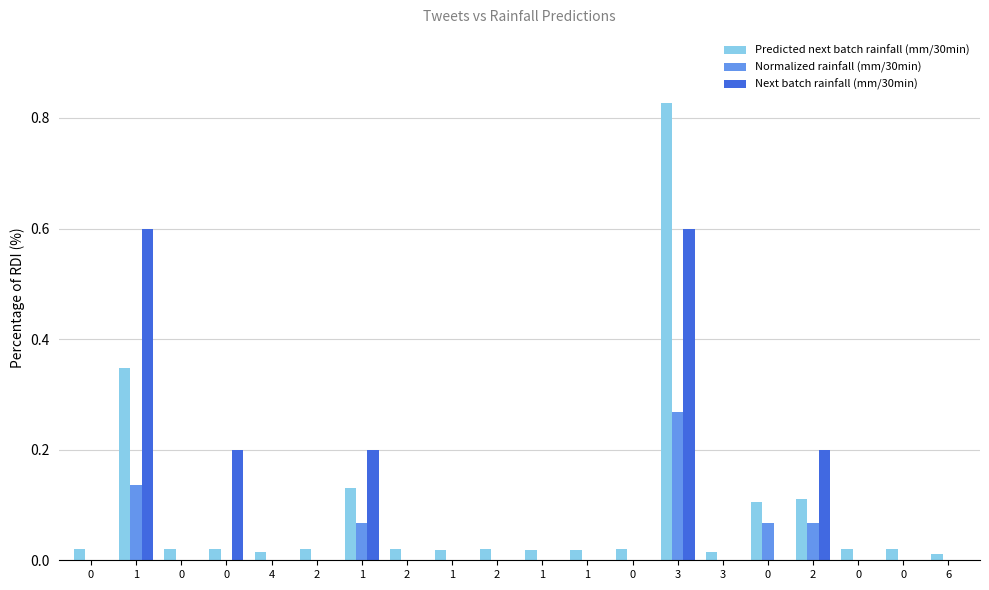

What is the sum of all Predicted next batch rainfall (mm/30min) values?

1.8